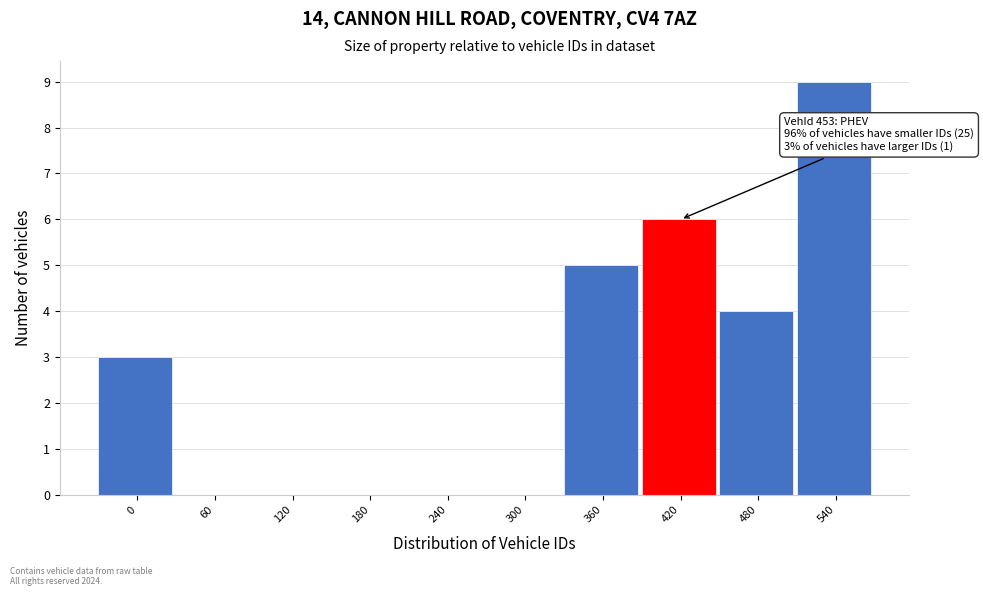

Reading right to left, list all the values displayed in this chart.

540=9	480=4	420=6	360=5	300=0	240=0	180=0	120=0	60=0	0=3